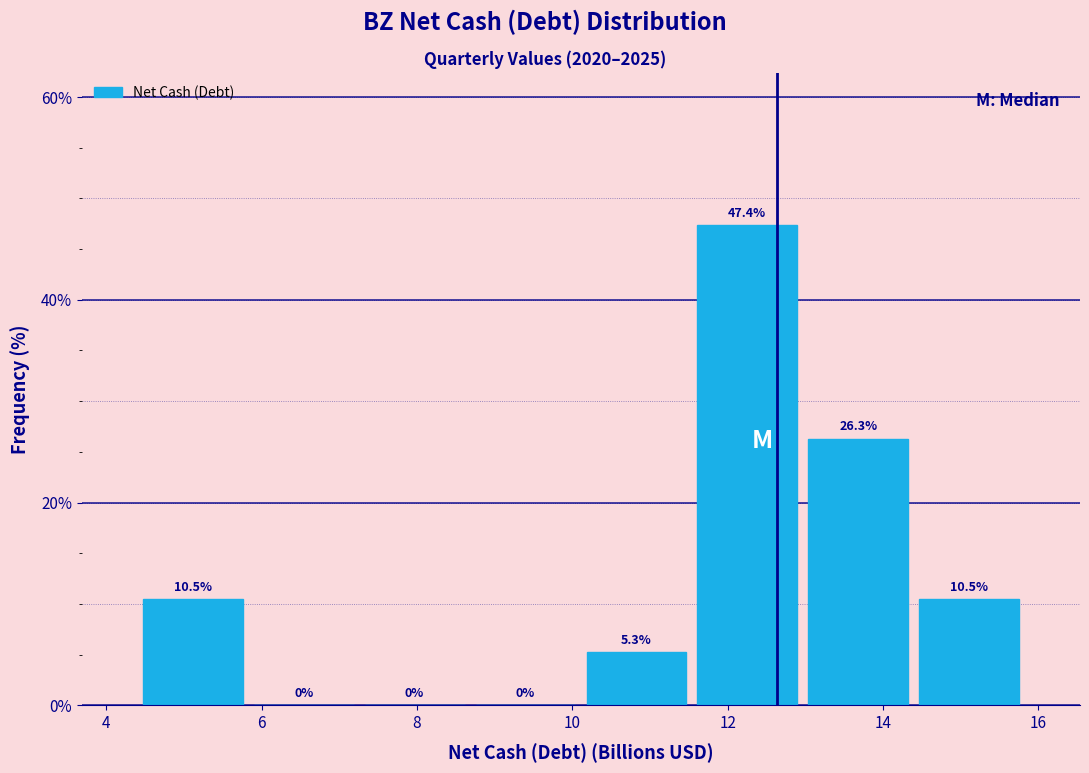

How tall is the bar that spans 13.0 to 14.4 on the x-axis? The bar edges are not printed on the chart, so give them approximately, as read against the axis.

26.3